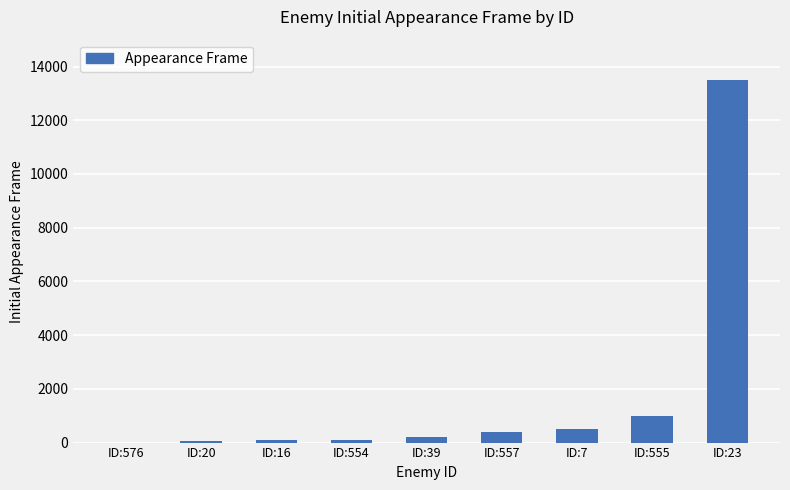

What is the change in value from ID:576 to ID:554?

+99